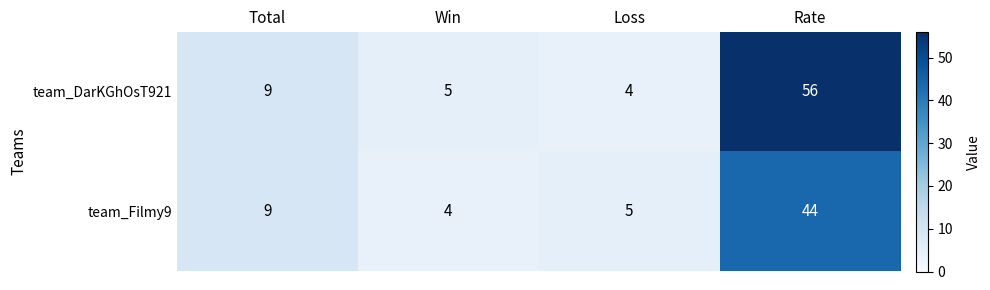

What is the sum of all team_DarKGhOsT921 values?

74